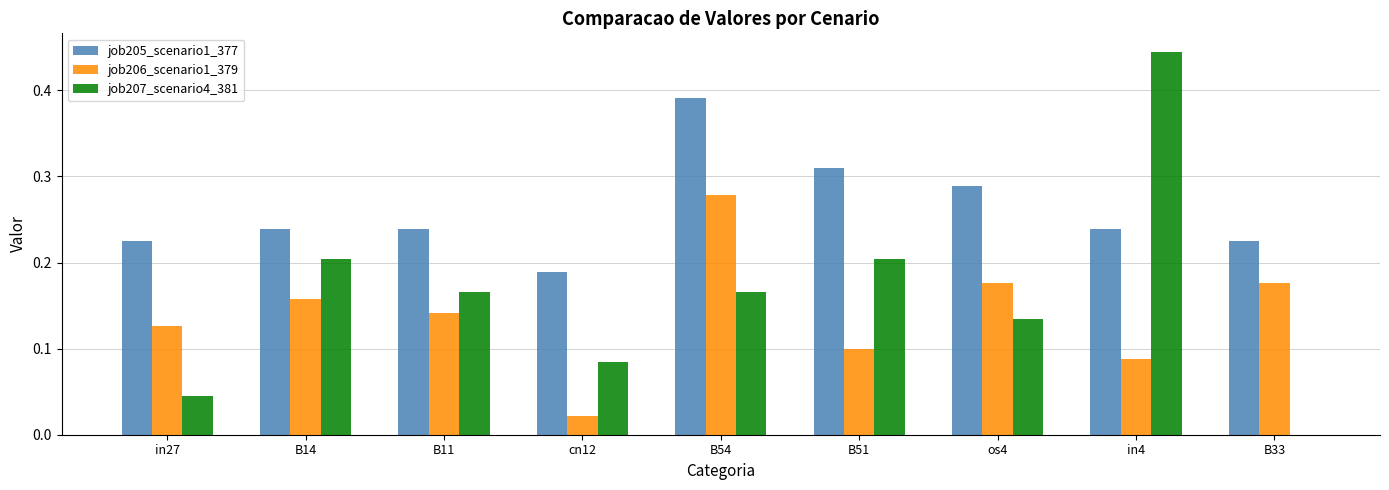

What are all the series names shown in the legend?

job205_scenario1_377, job206_scenario1_379, job207_scenario4_381